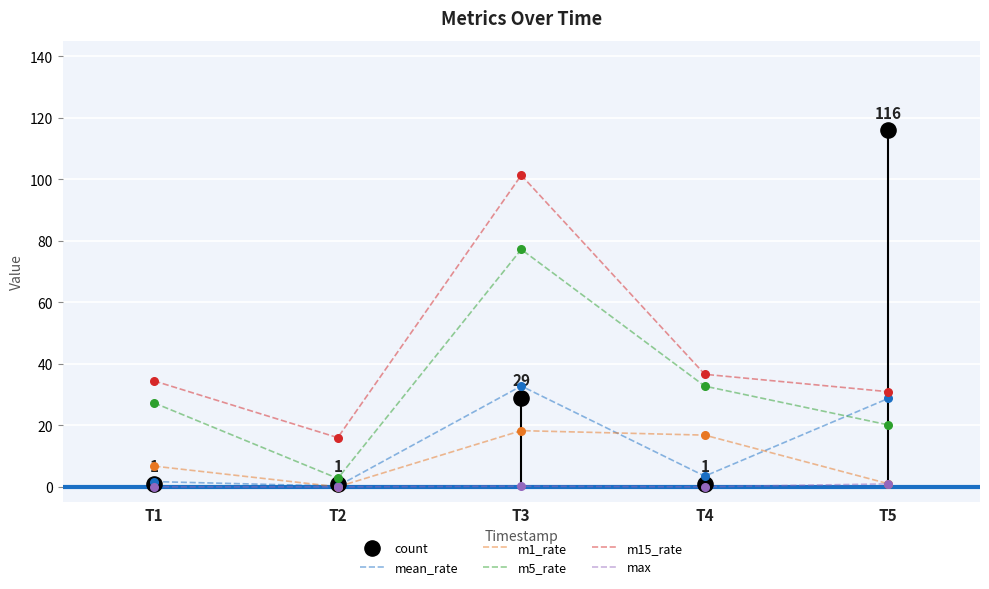

Which series has the largest total across all categories?

m15_rate